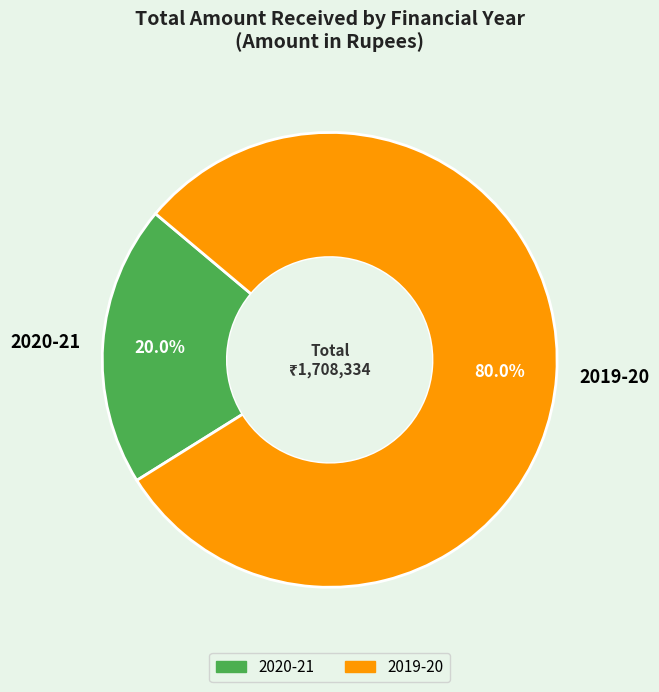

What is the smallest slice in the pie chart?

2020-21